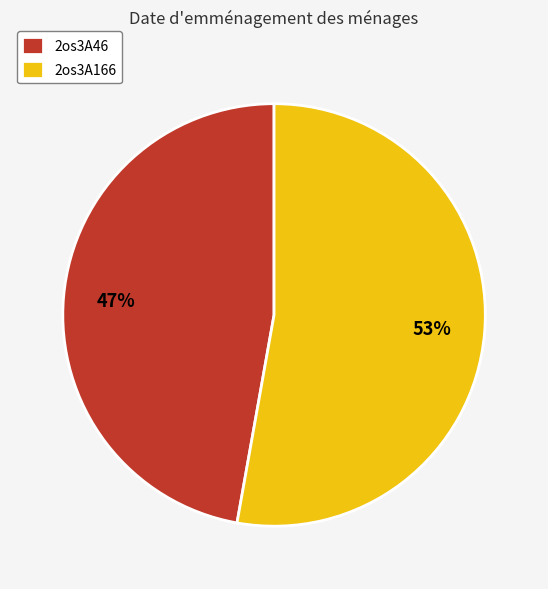

What is the smallest slice in the pie chart?

2os3A46